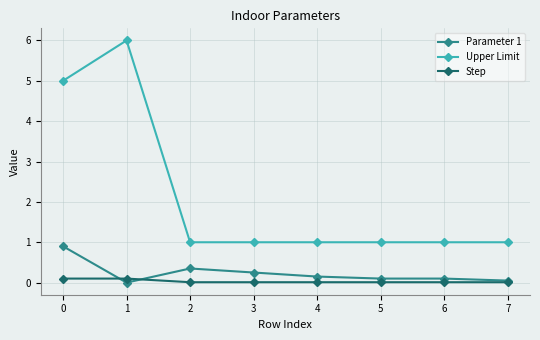

Which series has the largest total across all categories?

Upper Limit